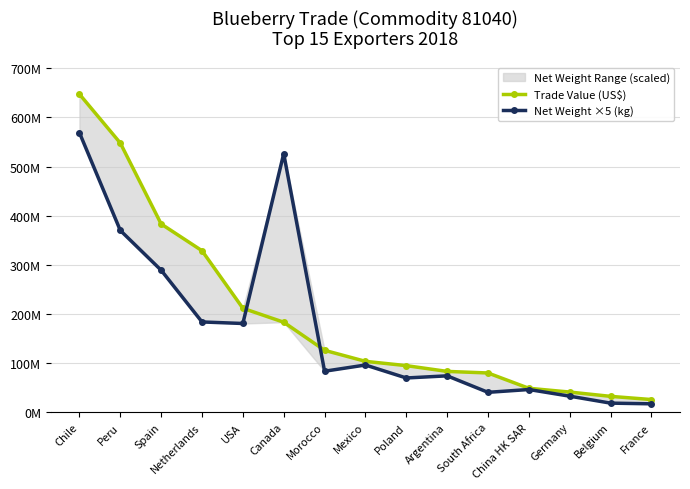

Is this an area chart (filled region under the line)?

No